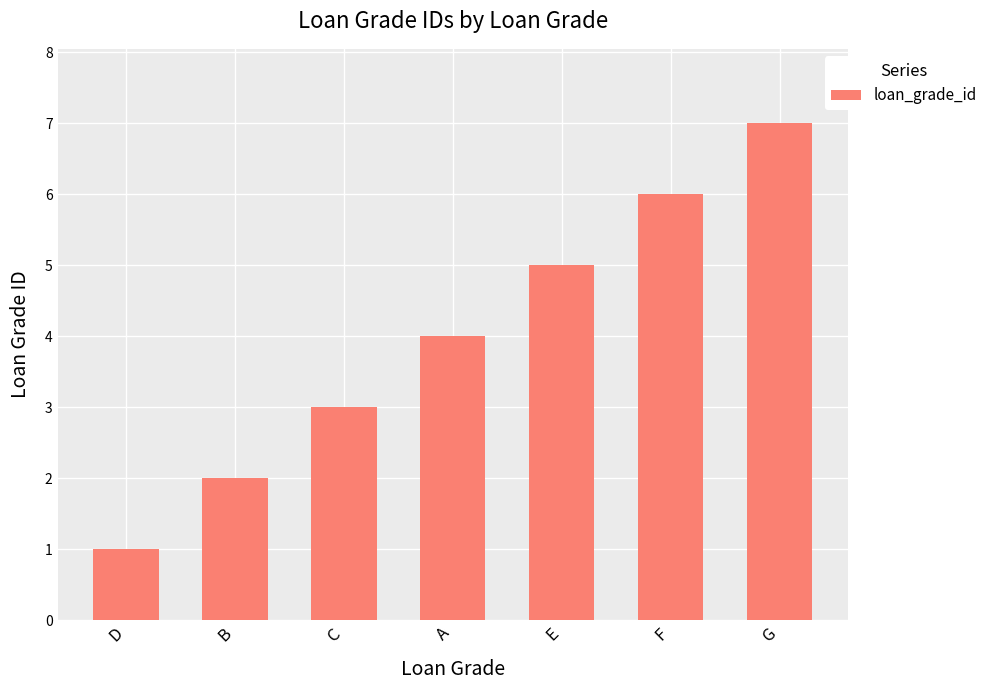

The value at B is 3. True or false?

False